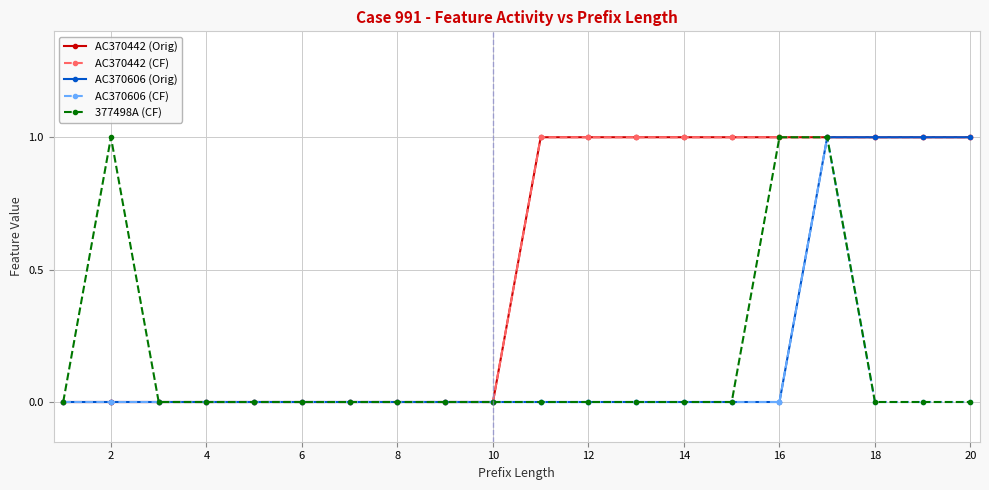

Is this an area chart (filled region under the line)?

No